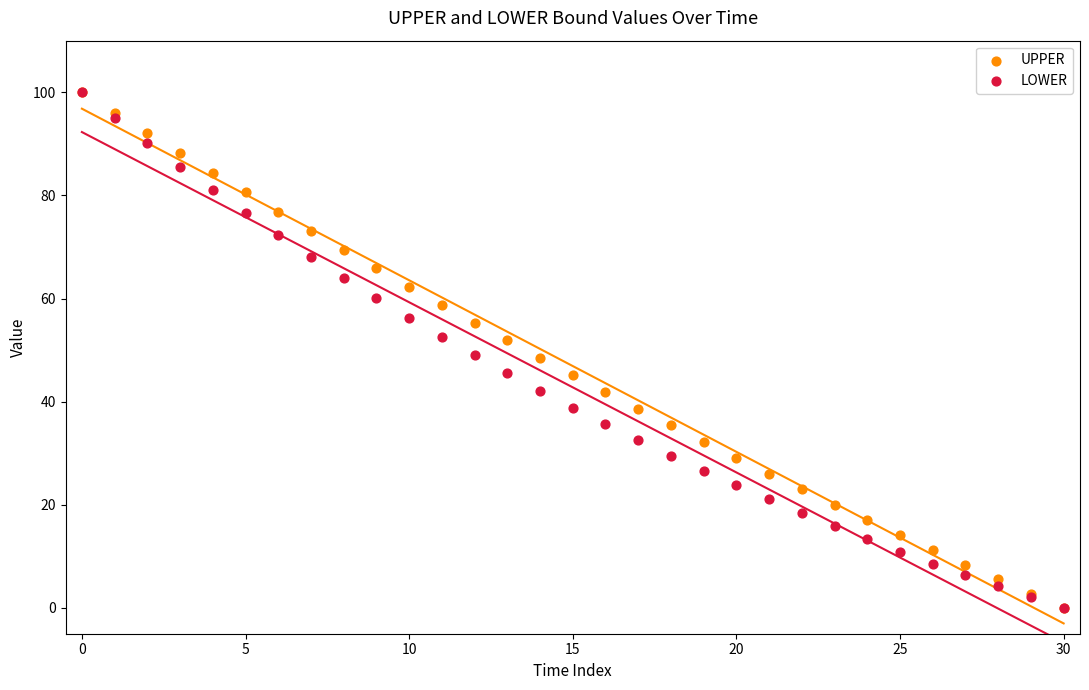

What are all the series names shown in the legend?

UPPER, LOWER